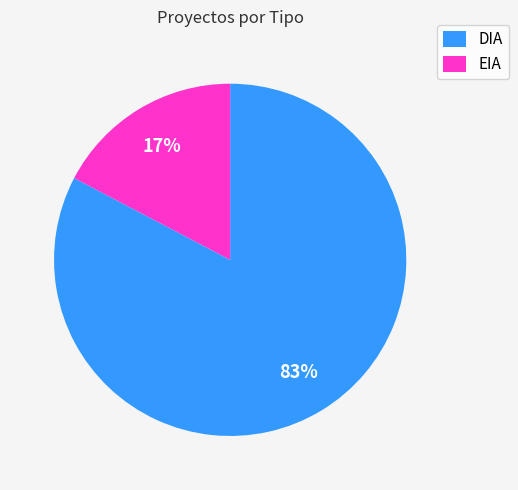

What is the smallest slice in the pie chart?

EIA